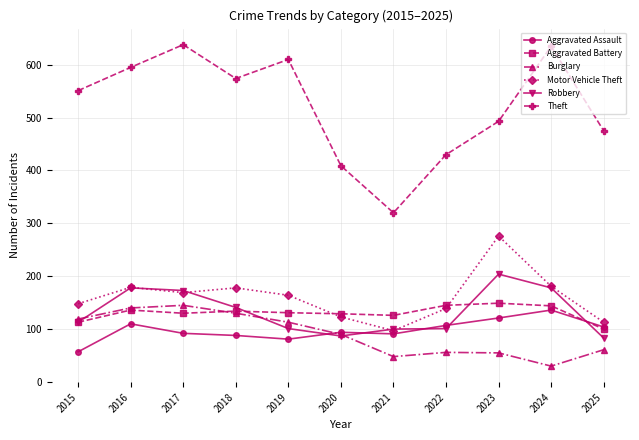

What is the total value across all series at 2015?

1101